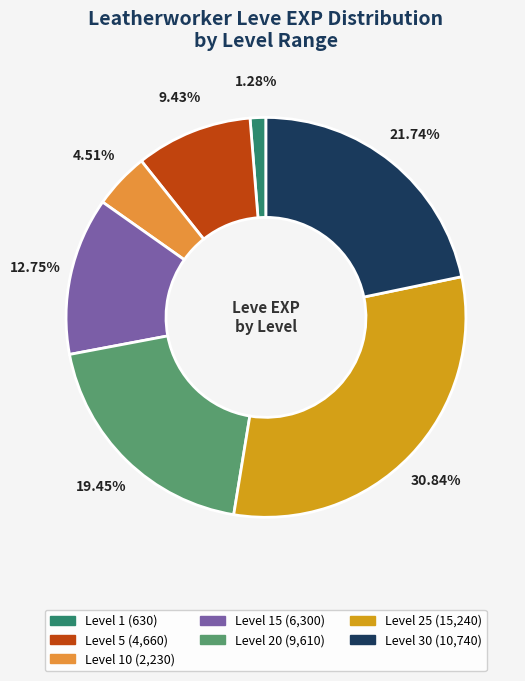

Is there any slice that represents more than half of the pie?

No